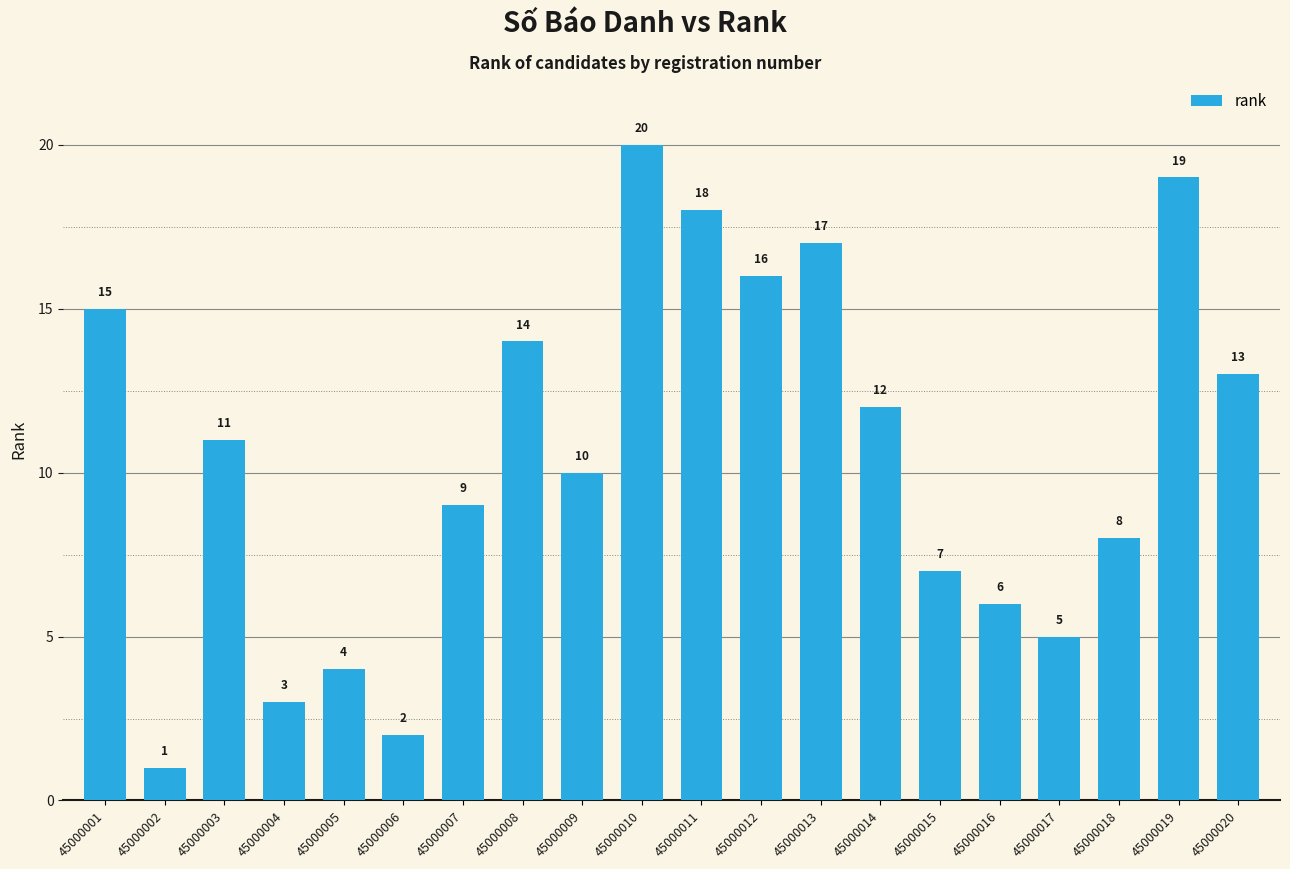

Count the number of categories in the chart.

20